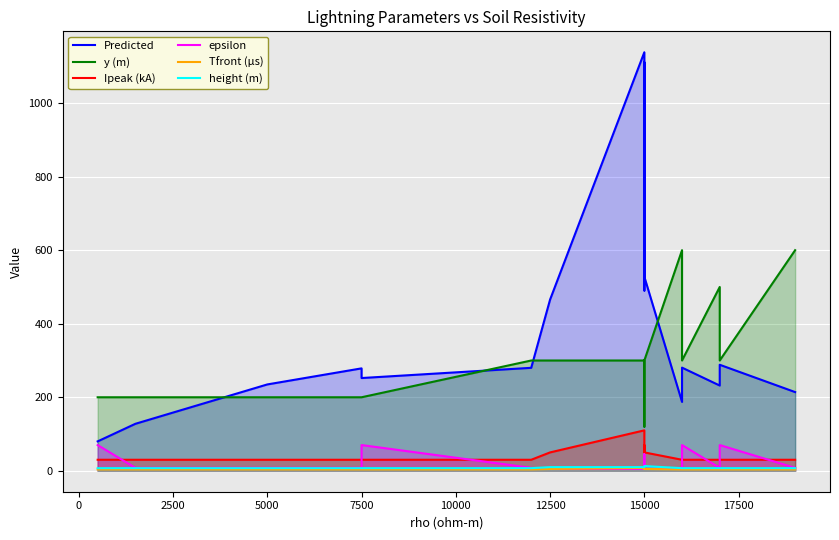

Is the value of height (m) at 2500 greater than the value of epsilon at 0?

No